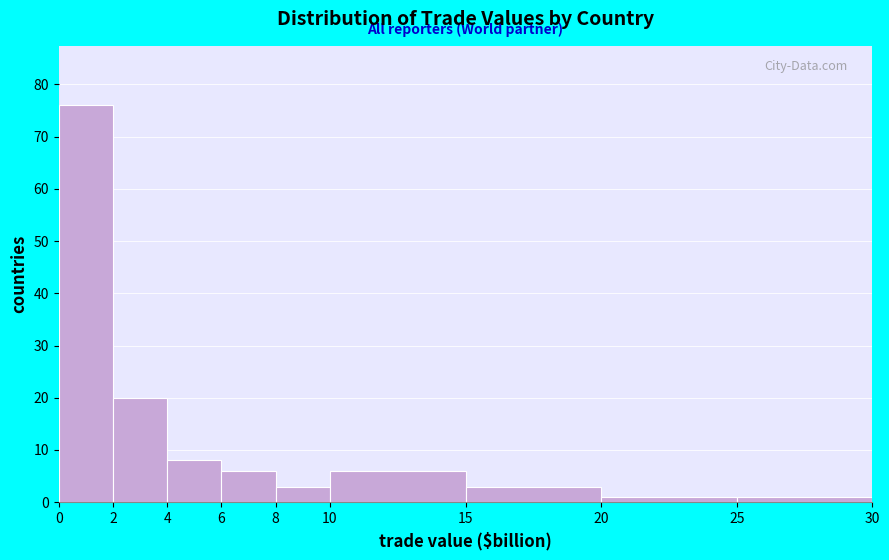

How tall is the bar that spans 20 to 25 on the x-axis? The values are not printed on the chart, so give them approximately, as read against the axis.

1